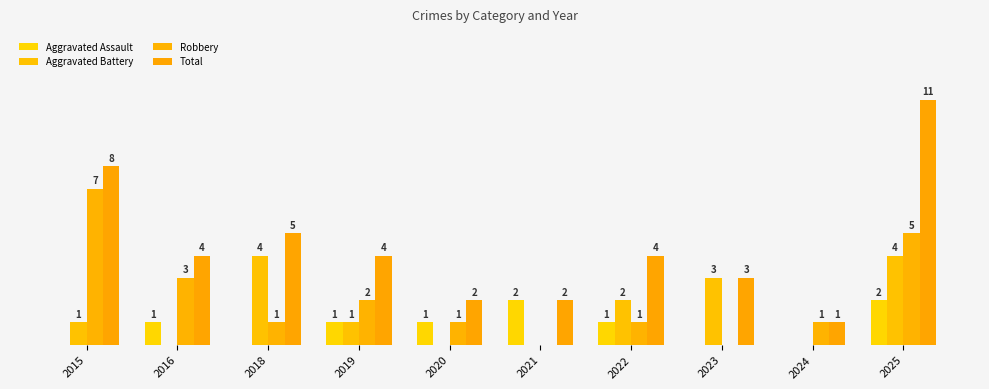

What is the average value of the Robbery series?

2